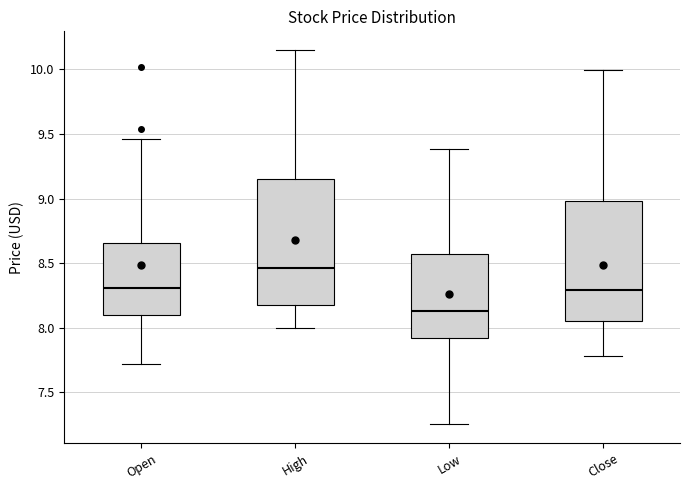

Which box's median line is the lowest?

Low